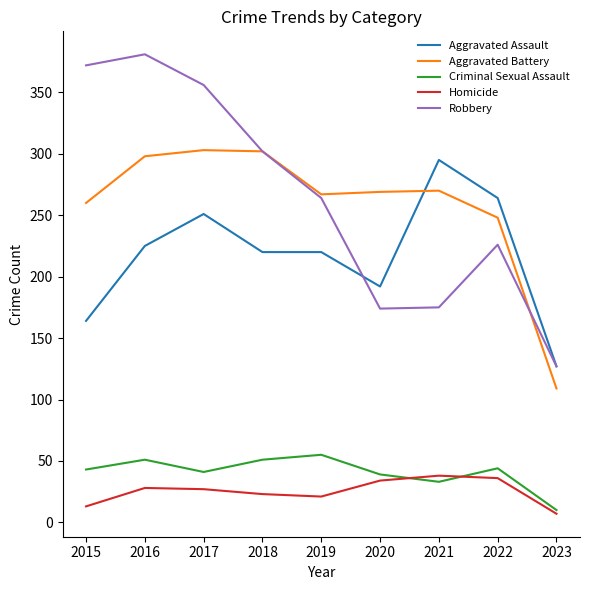

The Aggravated Assault series shows 84 at 2020. True or false?

False